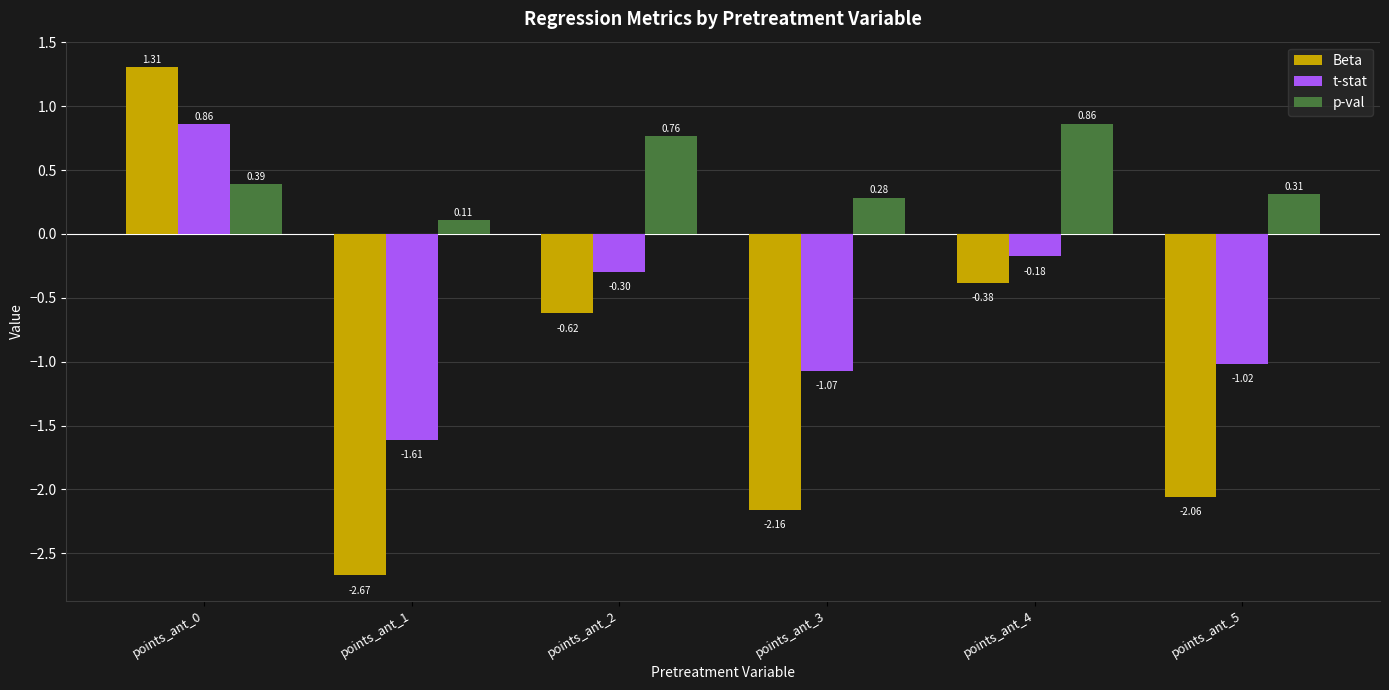

List the series in order of their overall mean, highest first.

p-val, t-stat, Beta